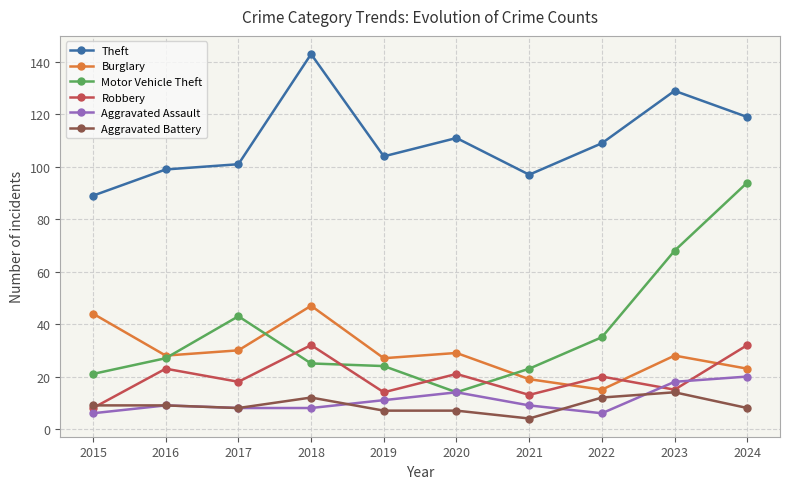

Reading left to right, what are all the values shown in this chart?

Theft: 89	99	101	143	104	111	97	109	129	119
Burglary: 44	28	30	47	27	29	19	15	28	23
Motor Vehicle Theft: 21	27	43	25	24	14	23	35	68	94
Robbery: 8	23	18	32	14	21	13	20	15	32
Aggravated Assault: 6	9	8	8	11	14	9	6	18	20
Aggravated Battery: 9	9	8	12	7	7	4	12	14	8